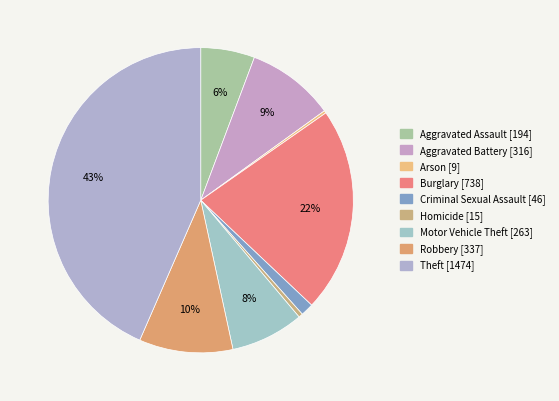

To the nearest percent, what is the combined percentage of Aggravated Battery and Burglary?

31%